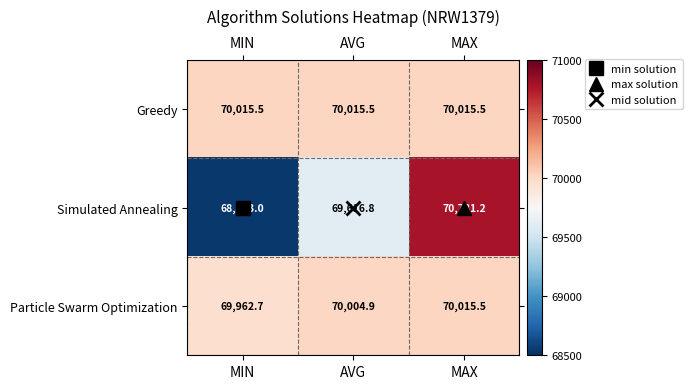

Count the number of categories in the chart.

3